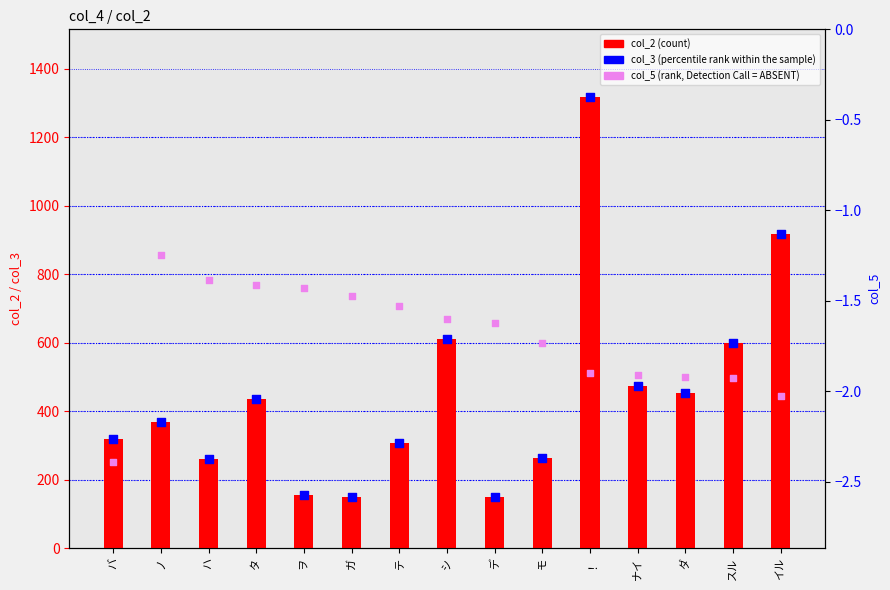

What are all the series names shown in the legend?

col_2 (count), col_3 (percentile rank within the sample), col_5 (rank, Detection Call = ABSENT)